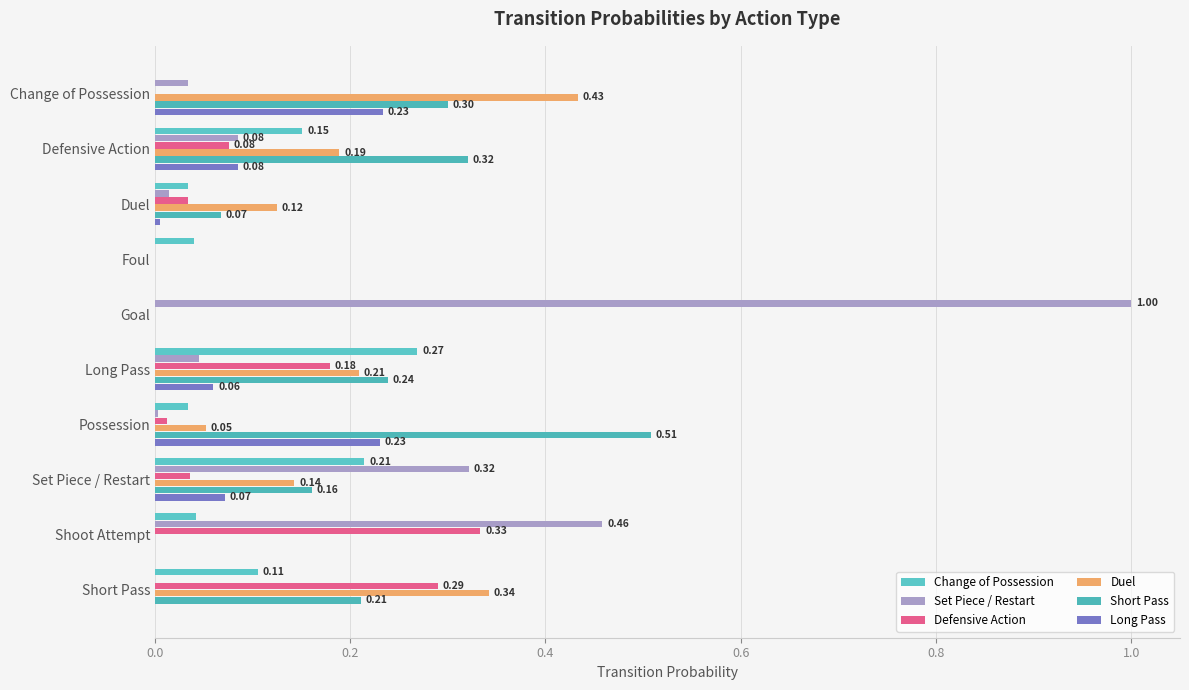

How many values in Duel are above zero?

7